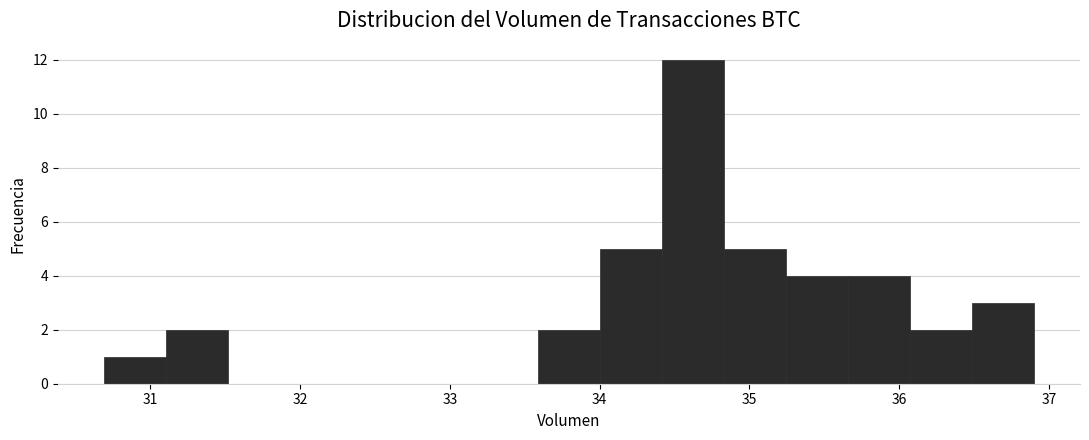

Reading left to right, transcribe this chart: for each bar, give the range it covers on the x-axis and its height. Neither the bar edges nor the heights are printed on the chart, so give them approximately, as read against the axes.

30.7 to 31.1: 1
31.1 to 31.5: 2
31.5 to 31.9: 0
31.9 to 32.3: 0
32.3 to 32.8: 0
32.8 to 33.2: 0
33.2 to 33.6: 0
33.6 to 34.0: 2
34.0 to 34.4: 5
34.4 to 34.8: 12
34.8 to 35.2: 5
35.2 to 35.7: 4
35.7 to 36.1: 4
36.1 to 36.5: 2
36.5 to 36.9: 3